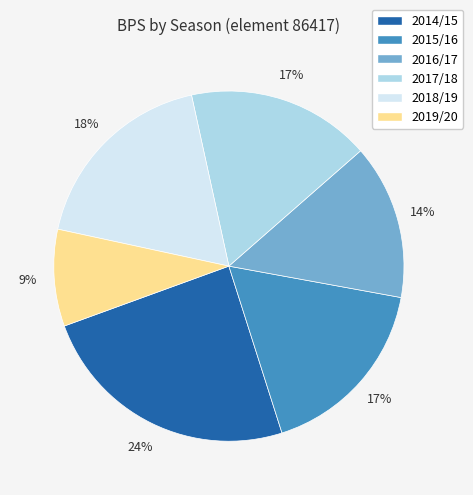

To the nearest percent, what is the difference between the 2018/19 and 2015/16 slice percentages?

1%